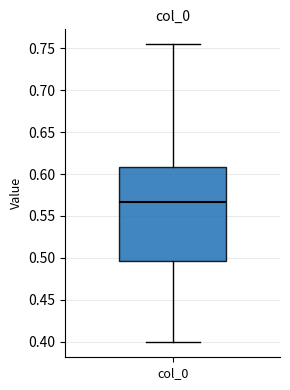

Where is the lower edge of the box for col_0 on the y-axis? The values are not printed on the chart, so give them approximately, as read against the axis.

0.495